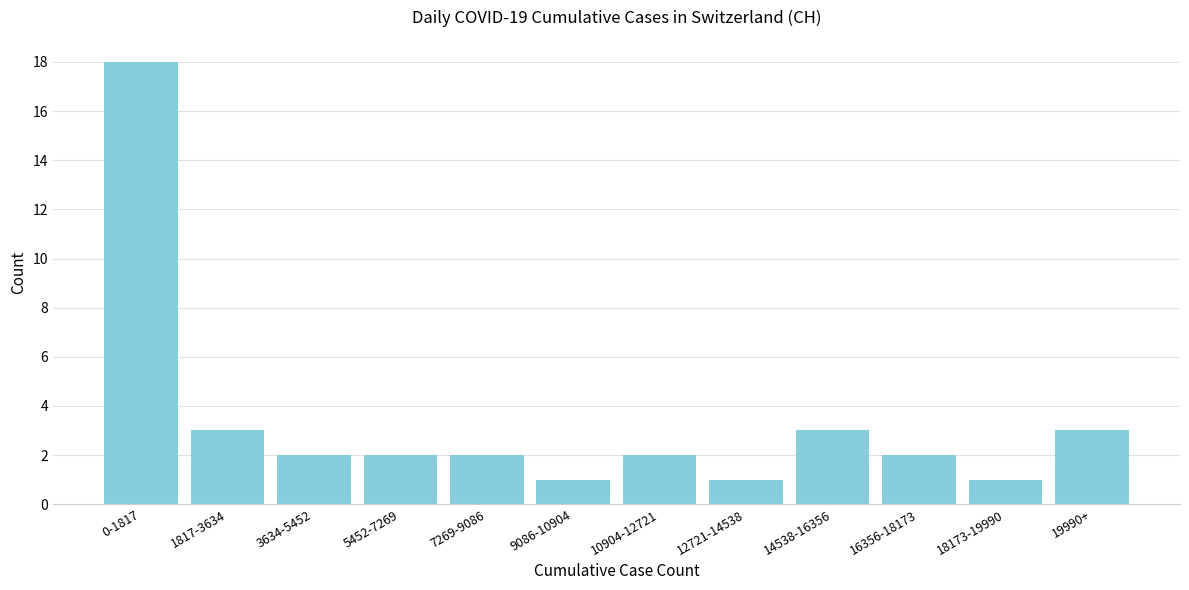

Reading left to right, extract all data points from this chart.

0-1817=18	1817-3634=3	3634-5452=2	5452-7269=2	7269-9086=2	9086-10904=1	10904-12721=2	12721-14538=1	14538-16356=3	16356-18173=2	18173-19990=1	19990+=3